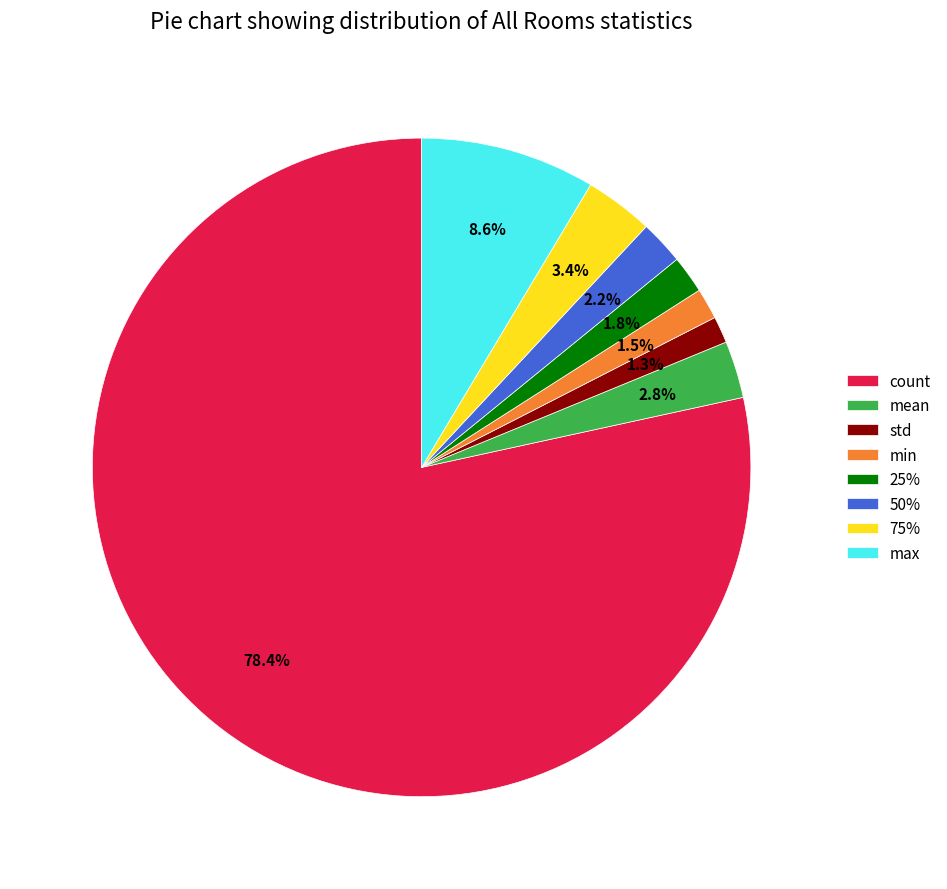

To the nearest percent, what is the difference between the largest and smallest slice percentages?

77%